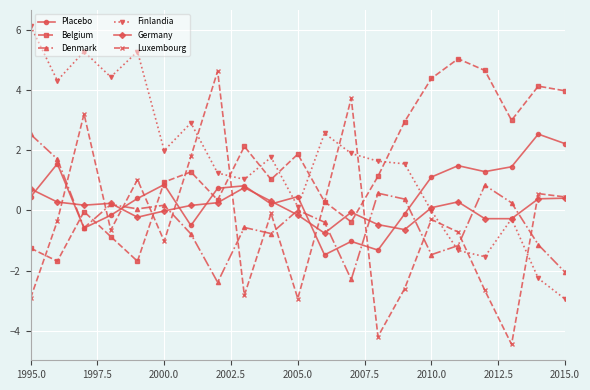

True or false: Germany has more than 1 points higher than both neighbors.

True